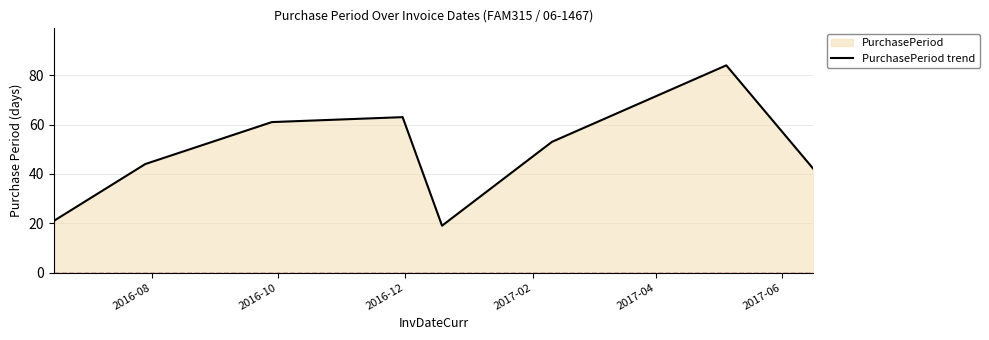

Does the chart have visible grid lines?

Yes